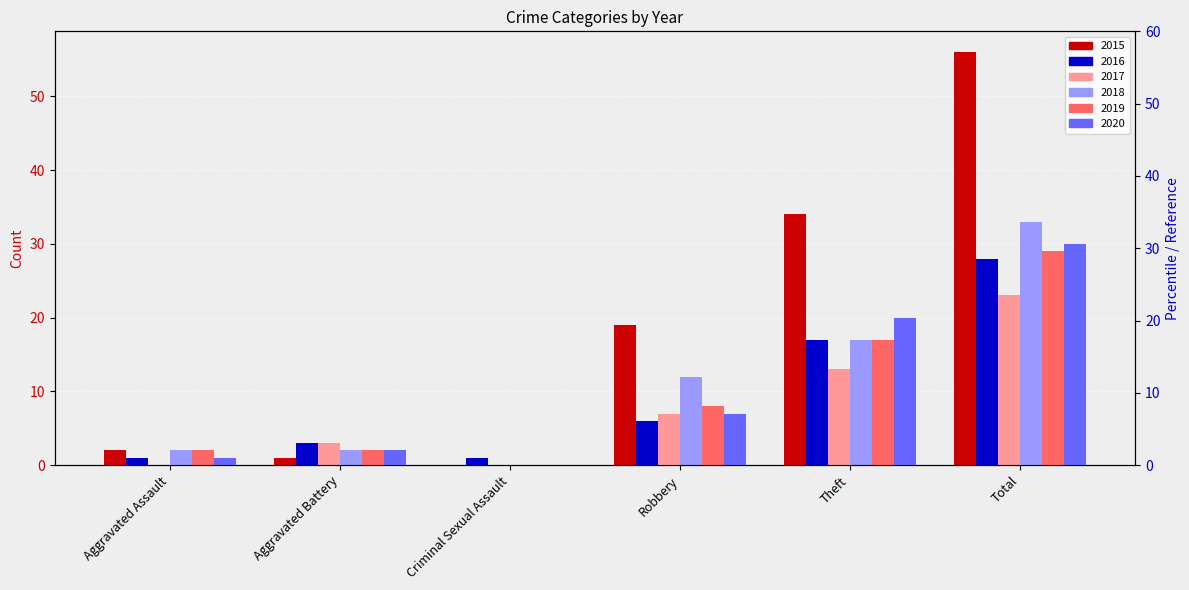

Rank the series by their maximum value, from lowest to highest.

2017, 2016, 2019, 2020, 2018, 2015